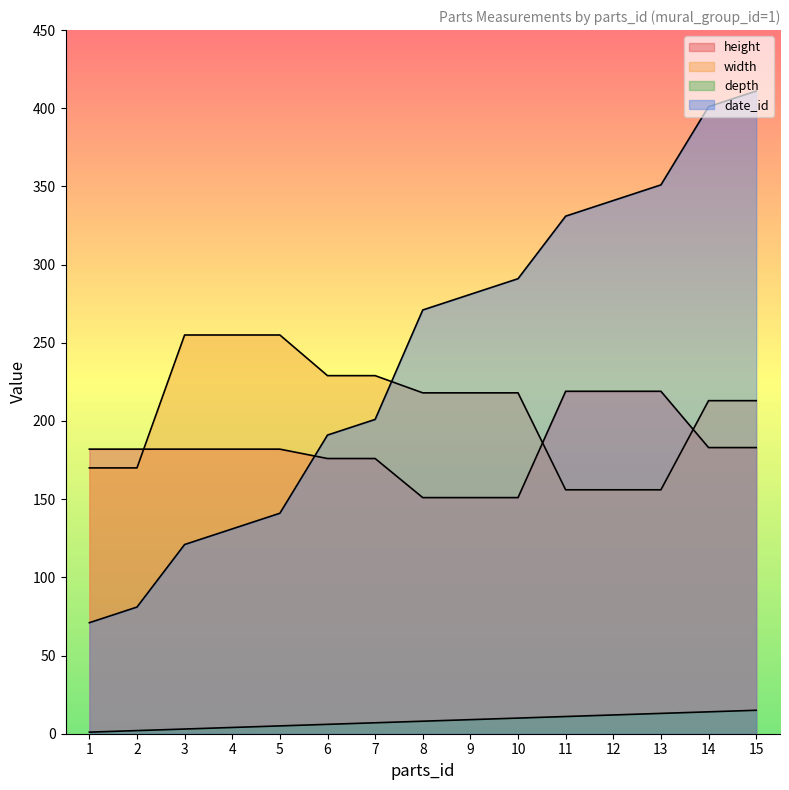

At how many categories does at least one series exceed 302?

5